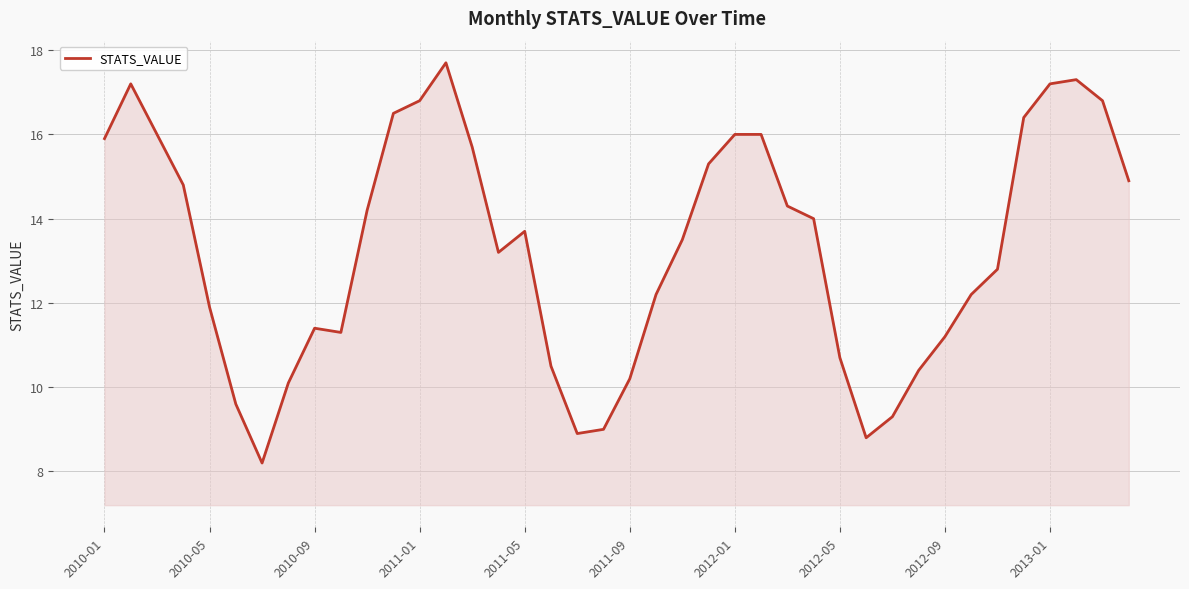

What is the average value?

13.3